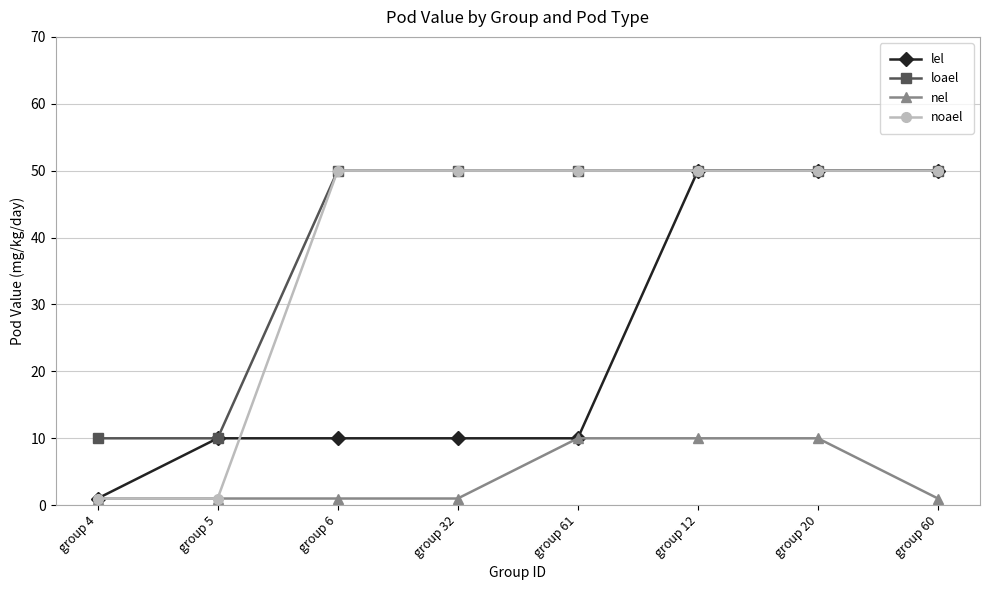

What is the approximate value of loael at group 32, to the nearest 5?

50